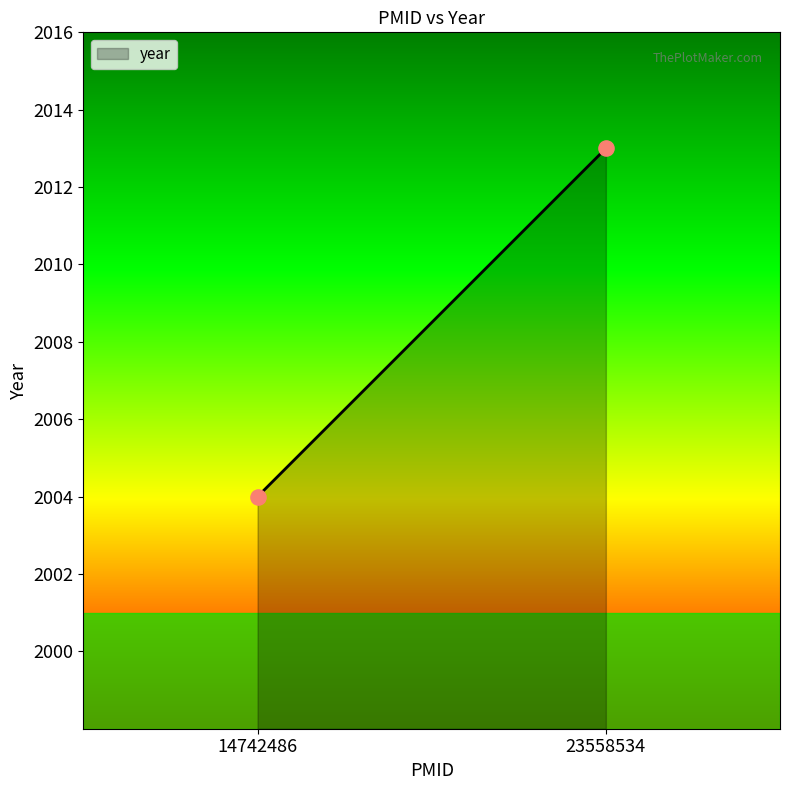

What Y value in the scatter plot is closest to 2008?

2004